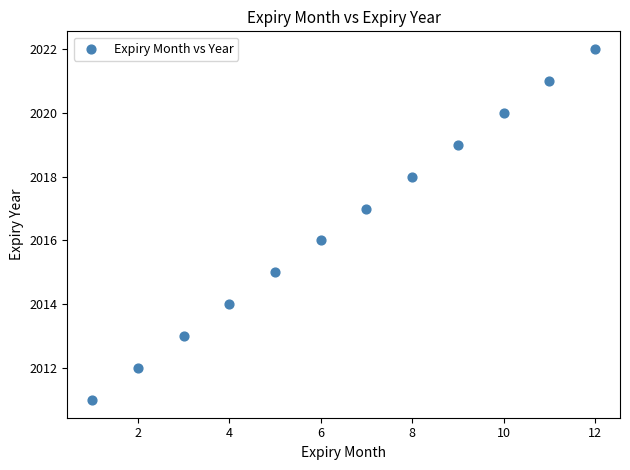

What is the range of X values (max minus min)?

11